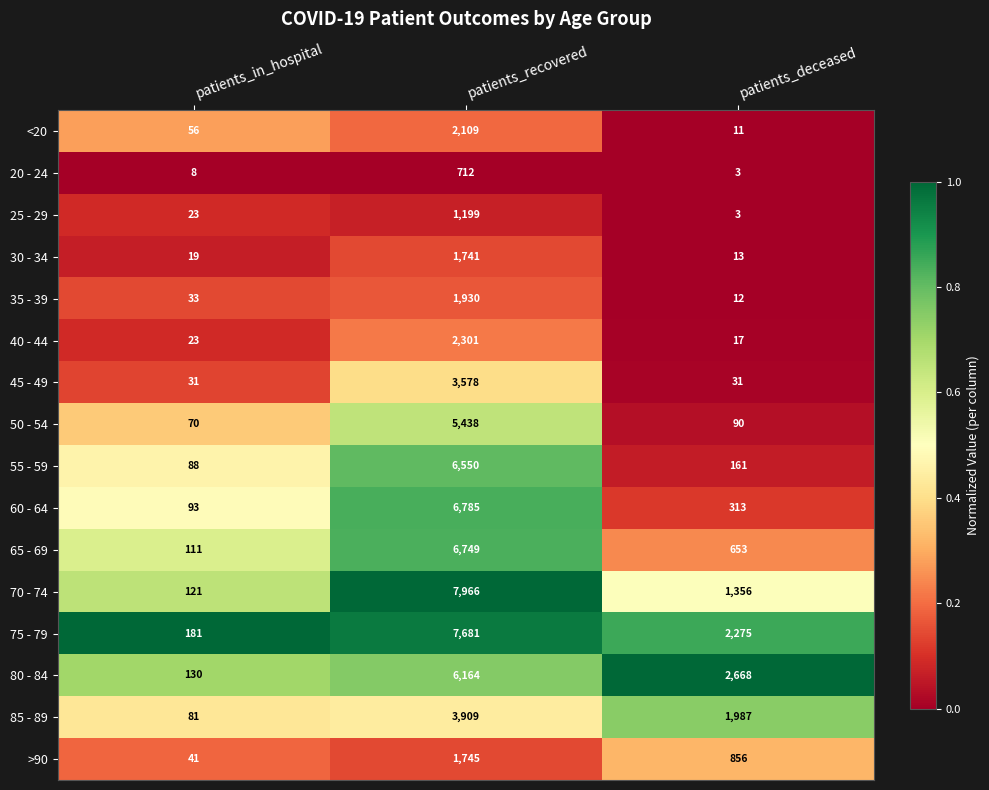

What is the minimum value for 20 - 24?

3